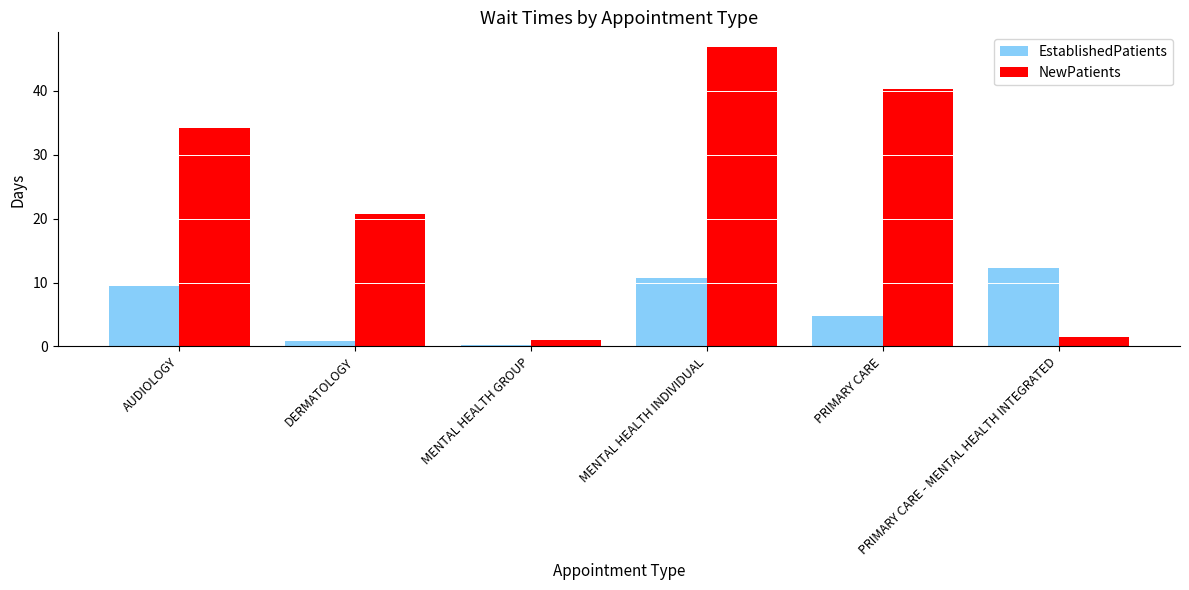

True or false: EstablishedPatients has a value of 7.2 at PRIMARY CARE - MENTAL HEALTH INTEGRATED.

False